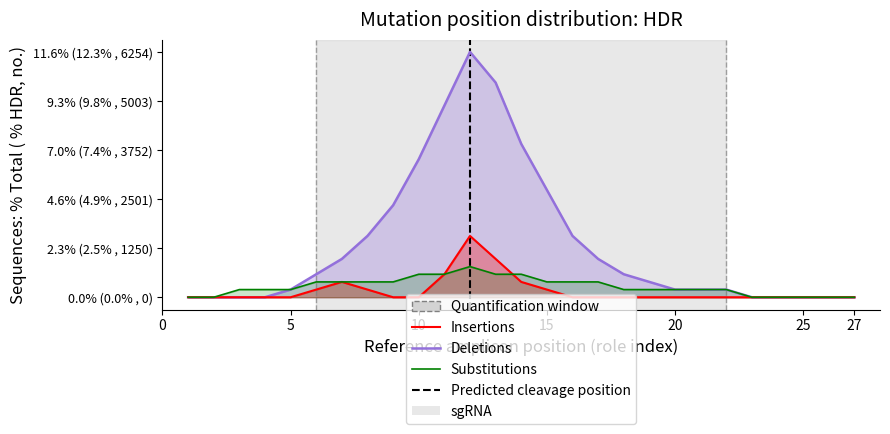

At which category is the sum across all series the highest?

12